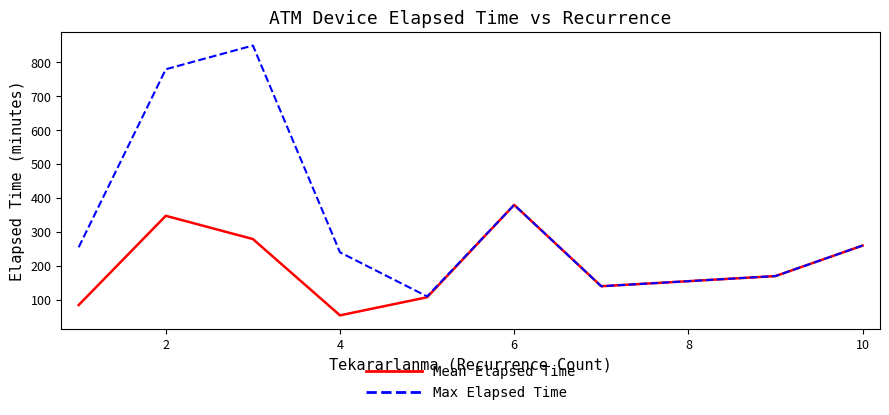

Which series has the largest total across all categories?

Max Elapsed Time